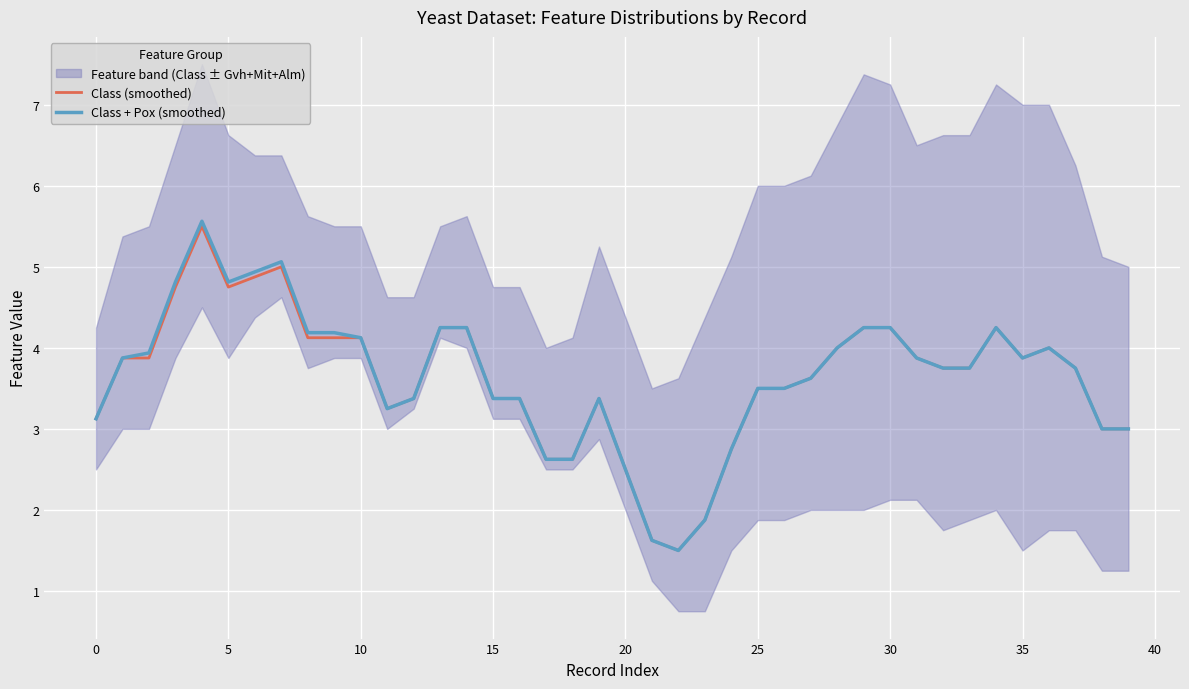

How many interior local peaks does the Class + Pox (smoothed) series have?

5